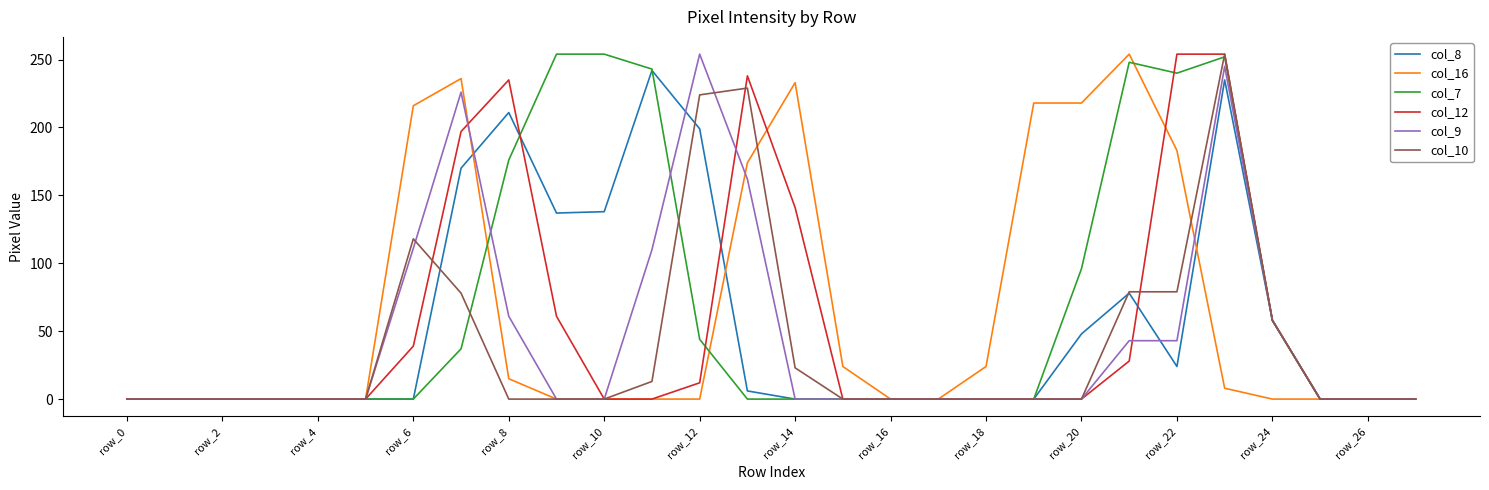

How many categories are shown in the chart?

28